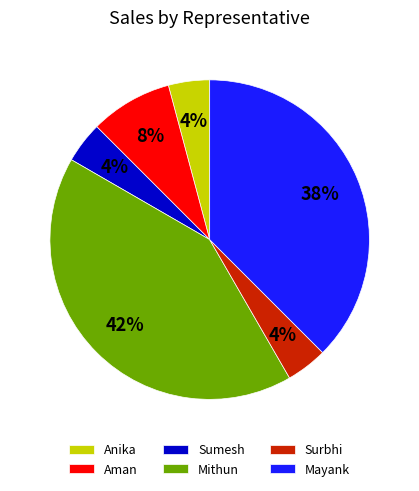

To the nearest percent, what is the average slice percentage?

17%